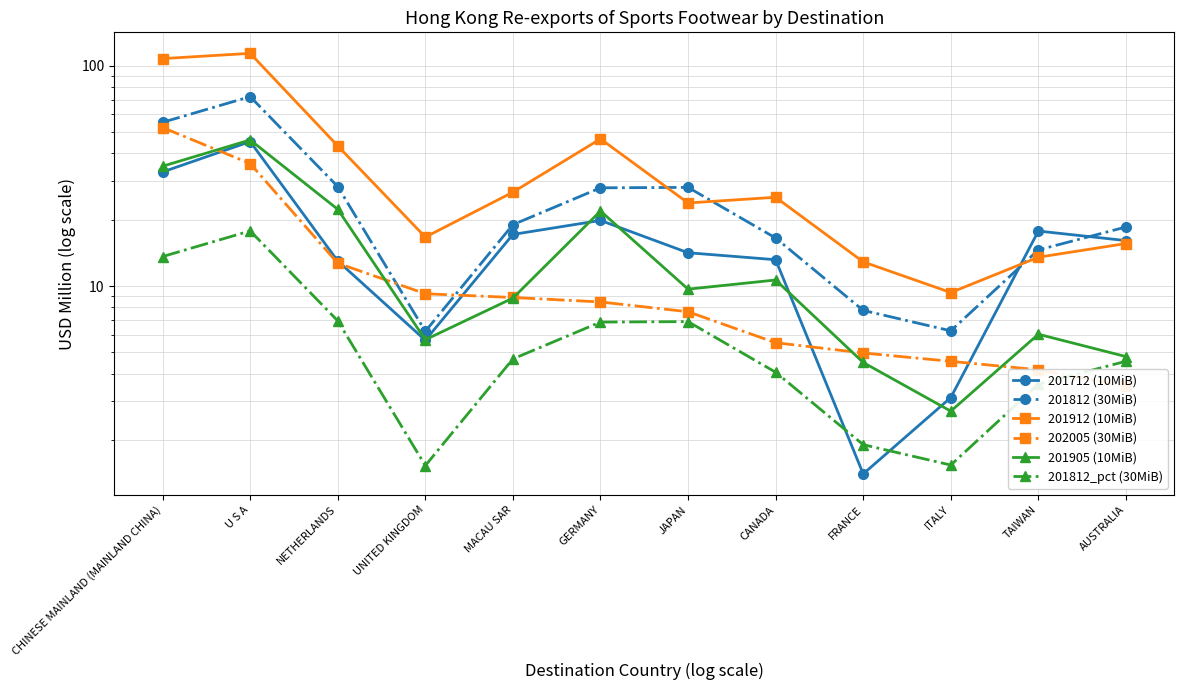

True or false: 201912 (10MiB) has a value of 16.7 at UNITED KINGDOM.

True